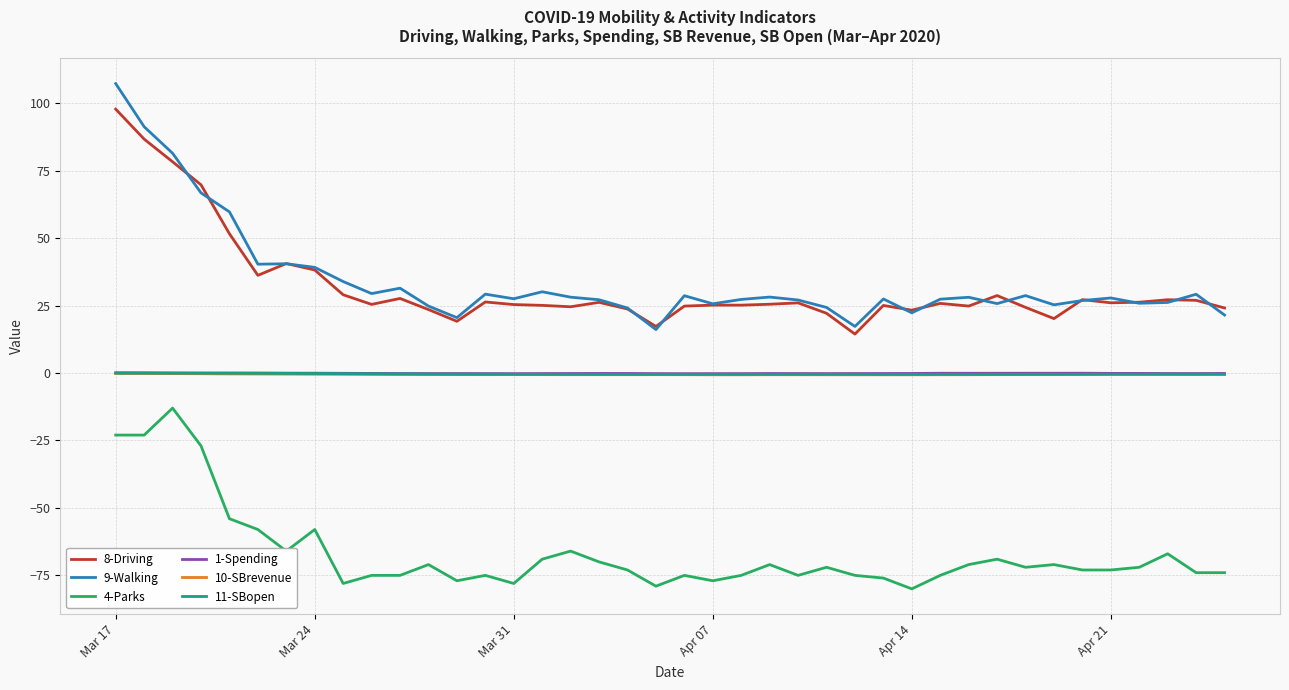

Which series has the largest total across all categories?

9-Walking